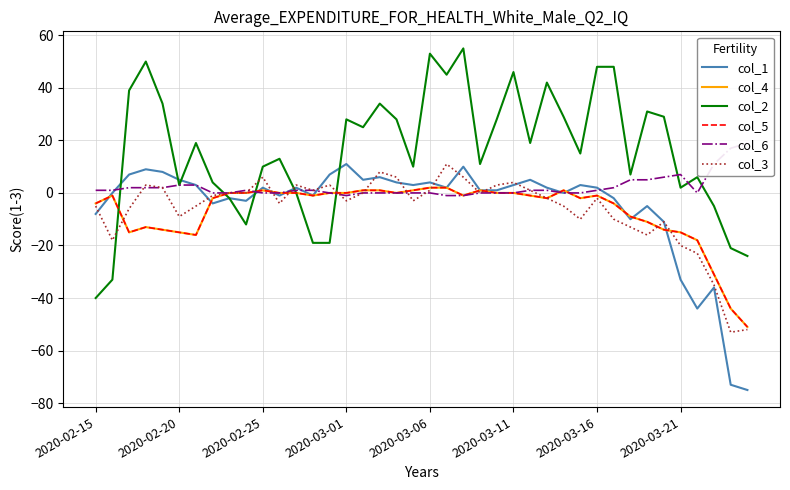

Does the chart display data point markers on the line(s)?

No